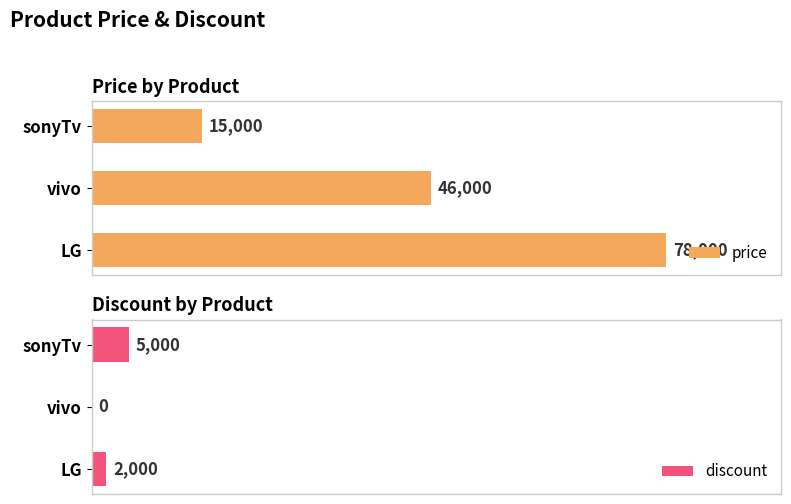

What is the maximum value for discount?

5000